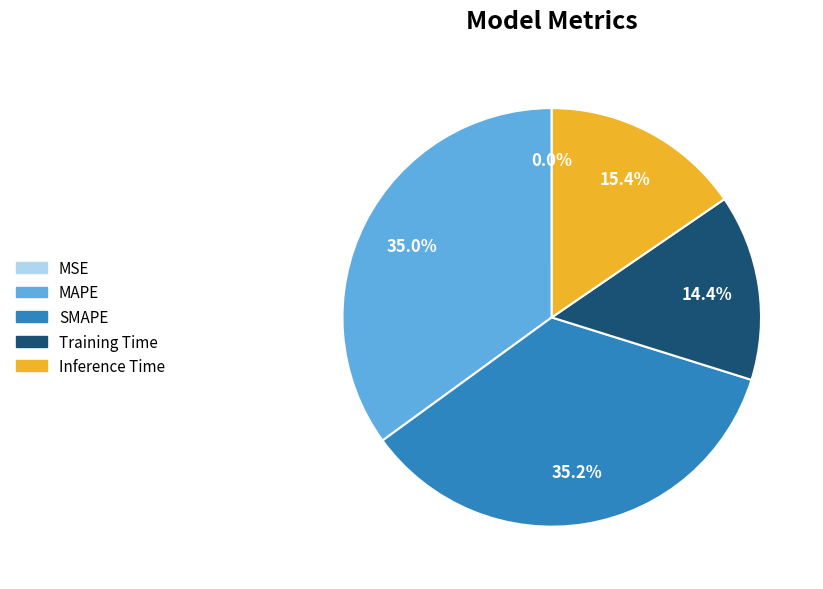

How much of the chart is everything except SMAPE?

64.8%